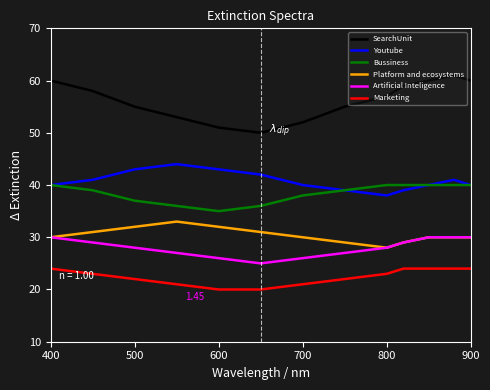

True or false: Artificial Inteligence and Bussiness intersect in this chart.

False